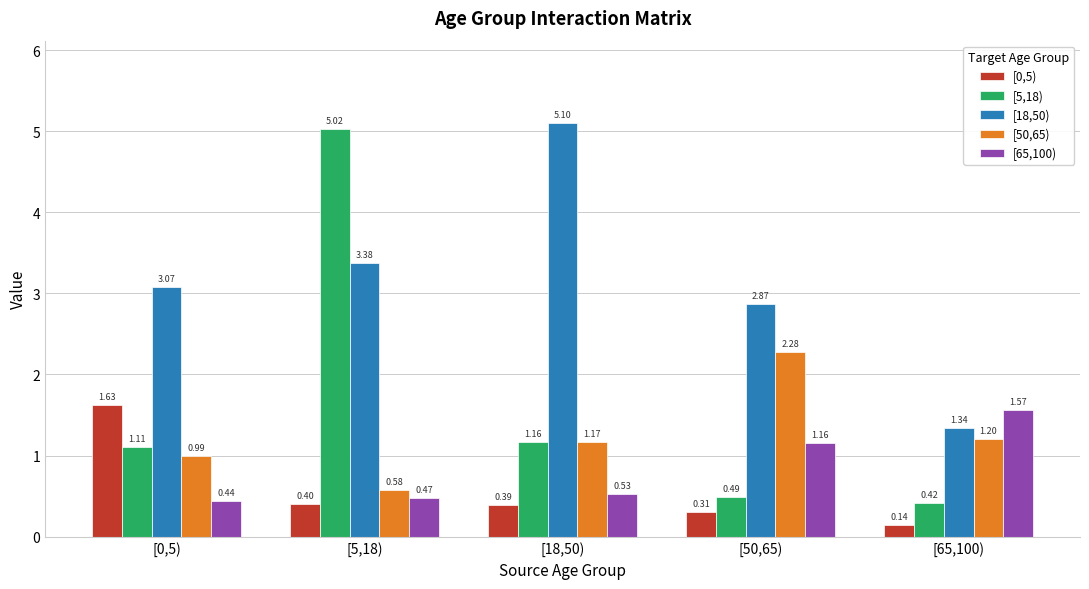

Rank the series by their maximum value, from highest to lowest.

[18,50), [5,18), [50,65), [0,5), [65,100)